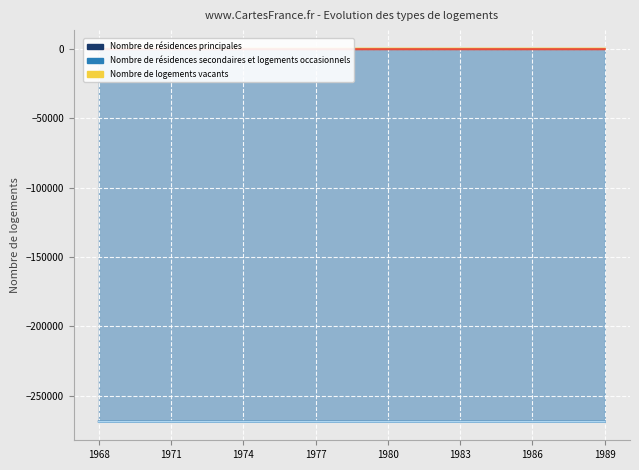

Which label corresponds to the largest value in the chart?

1968